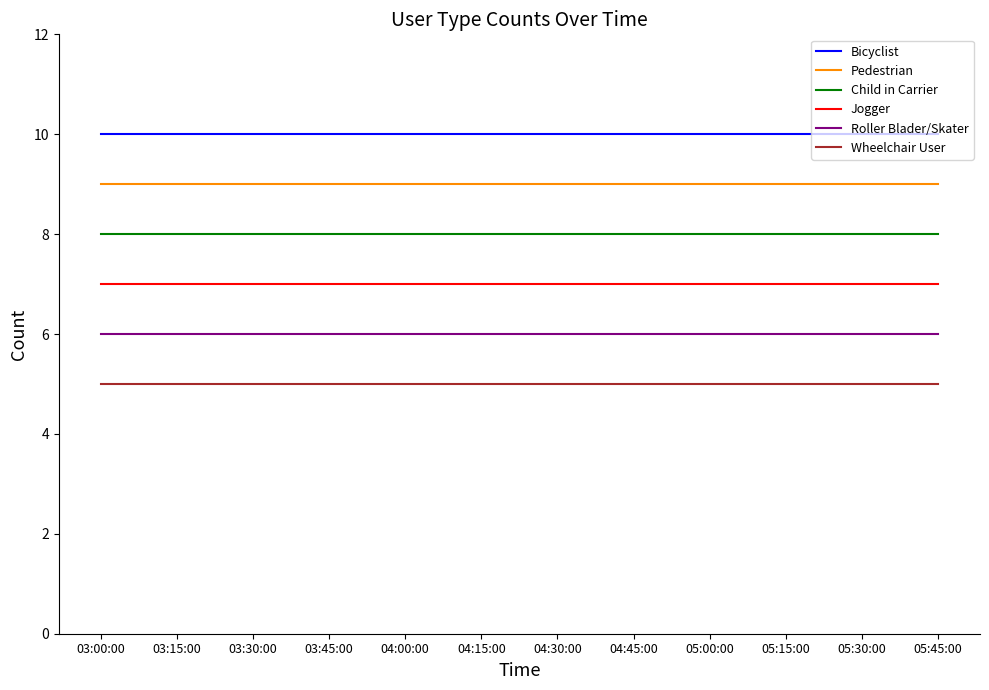

The value of Jogger at 05:00:00 is 4. True or false?

False